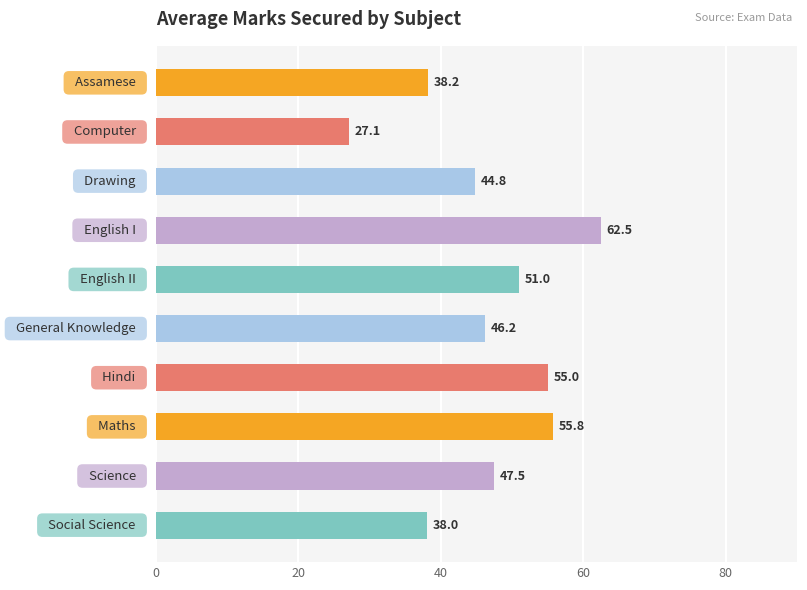

What is the sum of all values?

466.1